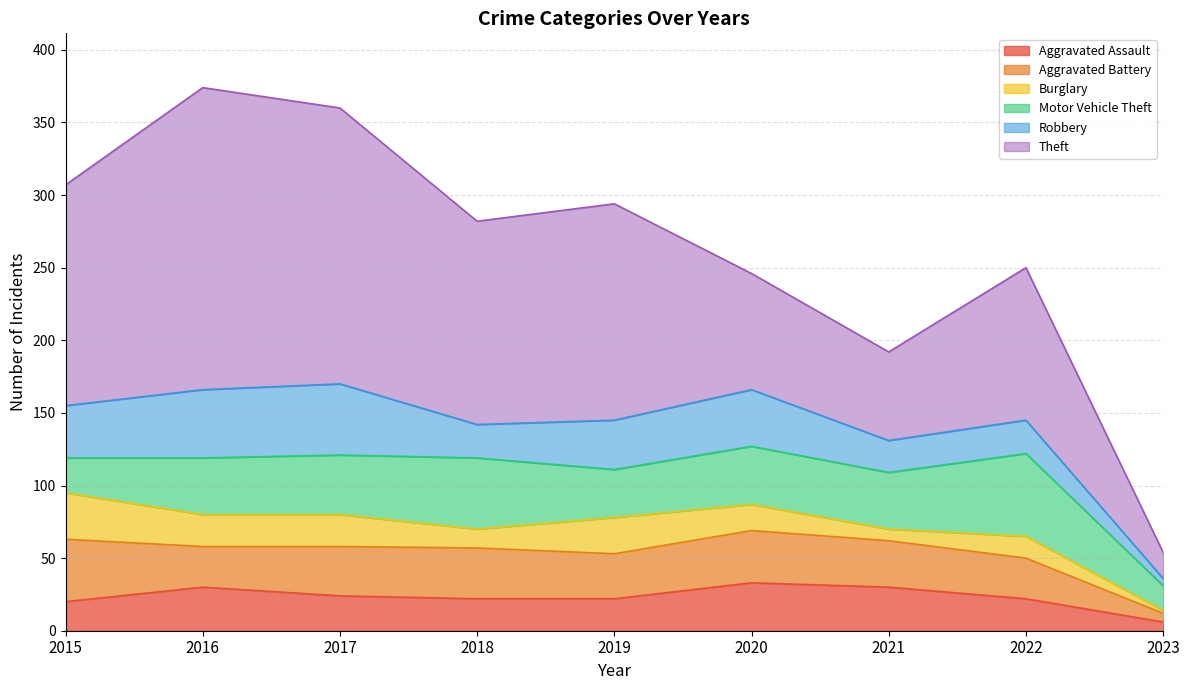

At which label does Aggravated Battery reach its peak?

2015